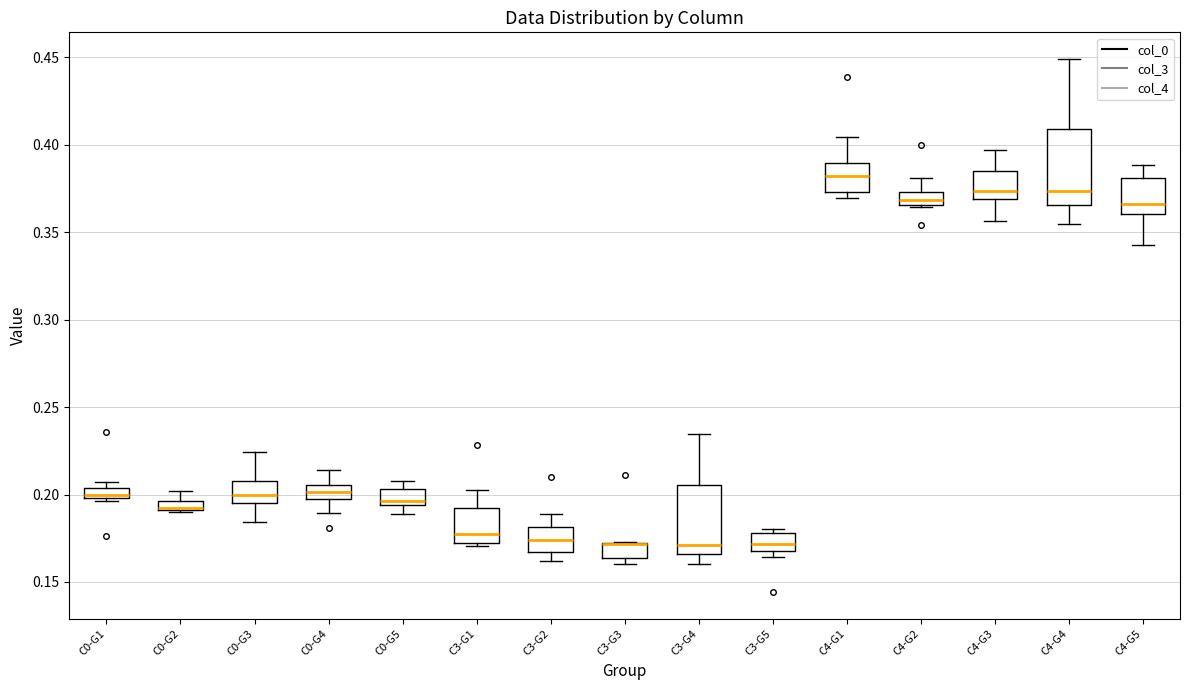

Where is the upper edge of the box for C3-G1 on the y-axis? The values are not printed on the chart, so give them approximately, as read against the axis.

0.190